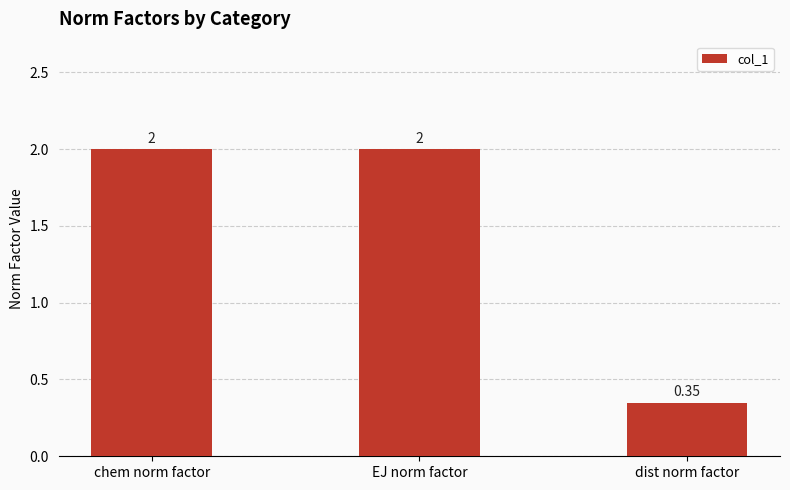

How many bars are there in total?

3